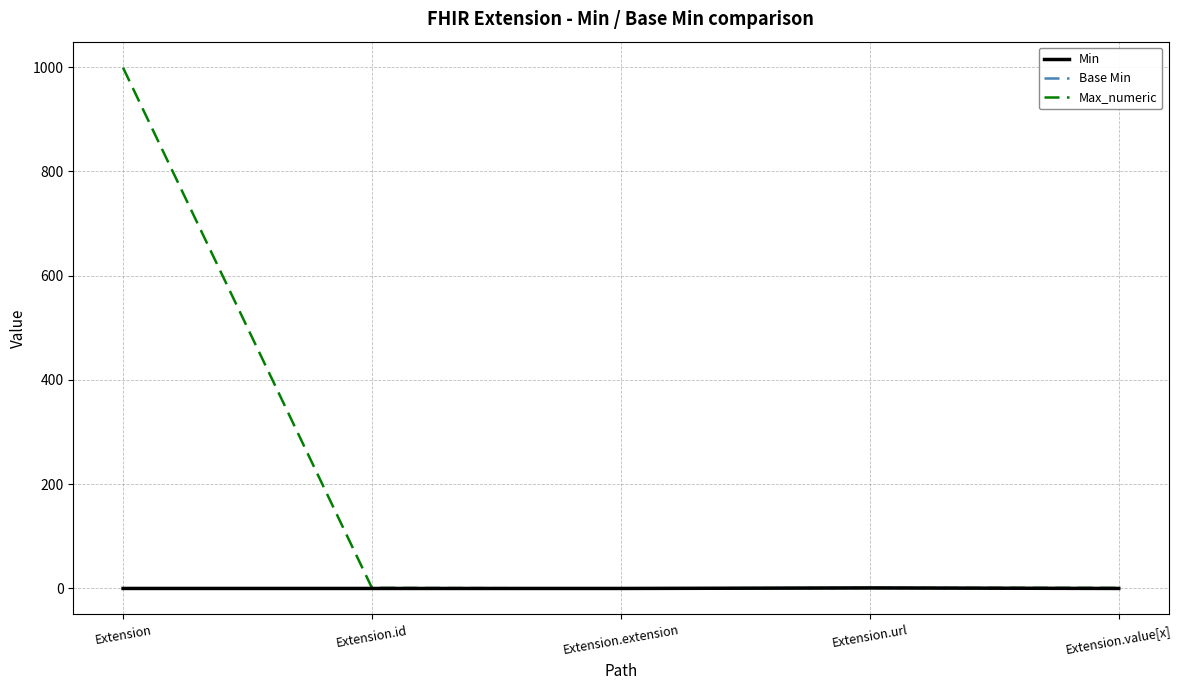

Is this an area chart (filled region under the line)?

No